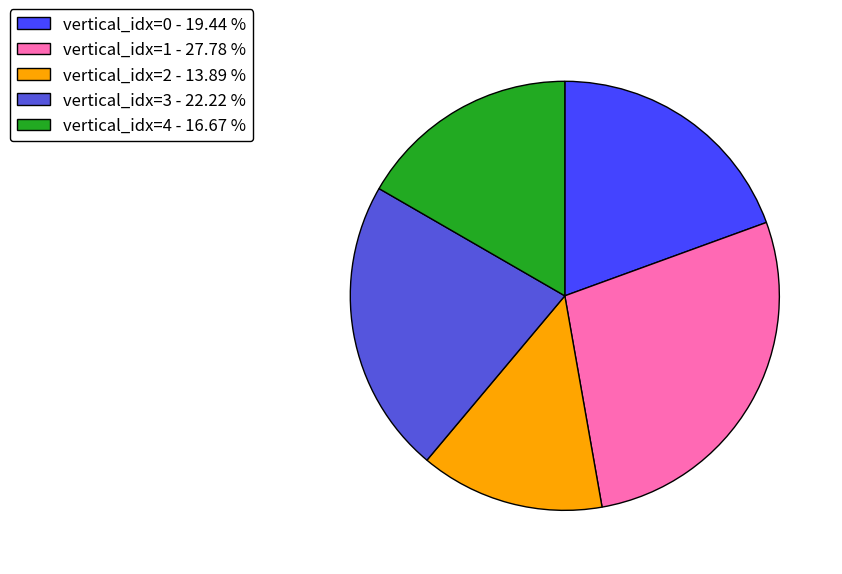

Combined, do vertical_idx=0 - 19.44 % and vertical_idx=4 - 16.67 % account for over 50%?

No